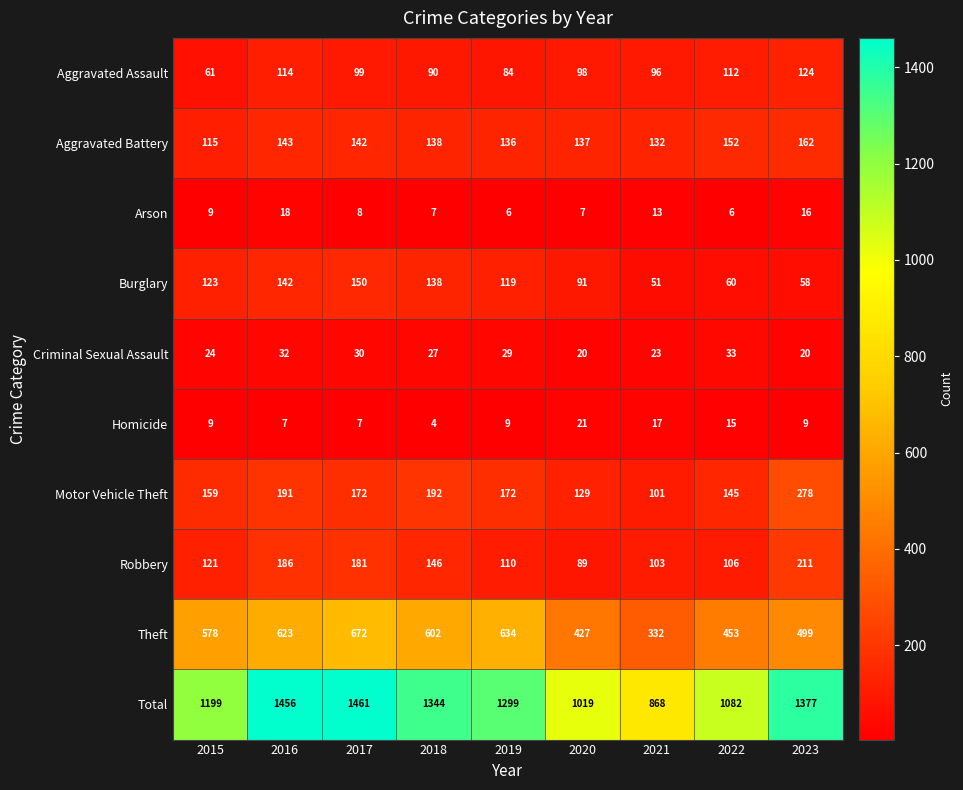

Where is Aggravated Battery nearest to the value 138?

2018